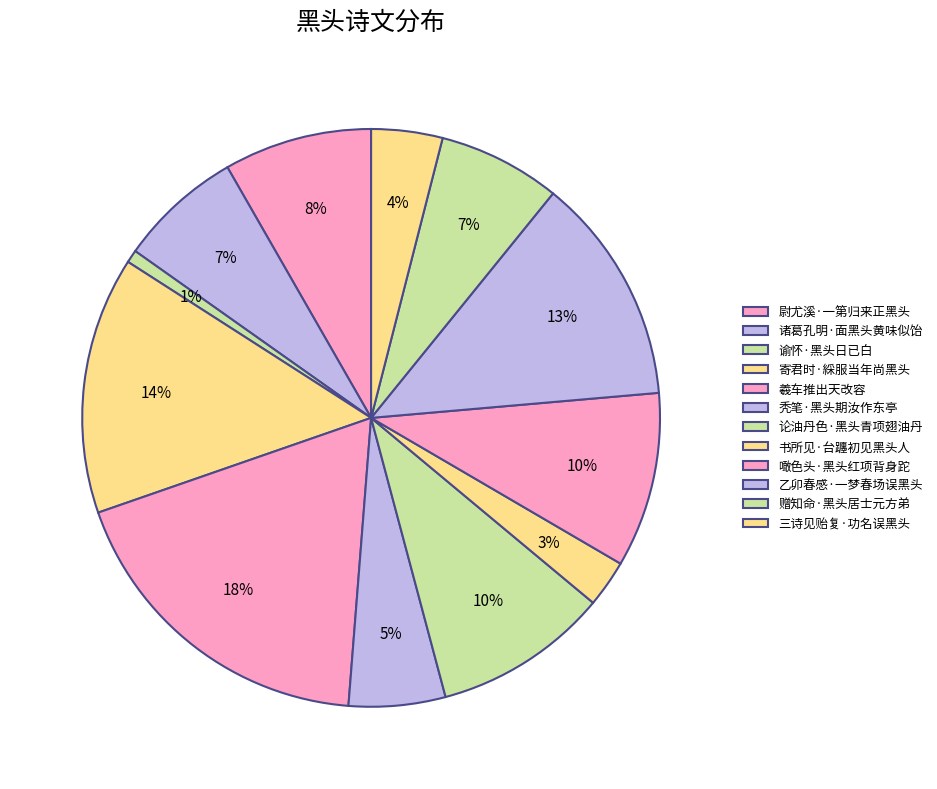

What is the change in value from 尉尤溪·一第归来正黑头 to 论油丹色·黑头青项翅油丹?

+37170